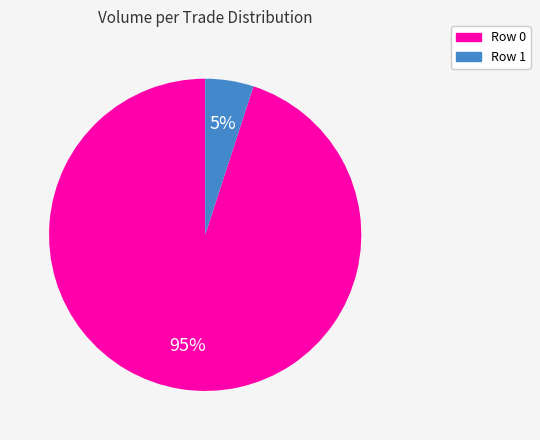

How many segments does this pie chart have?

2